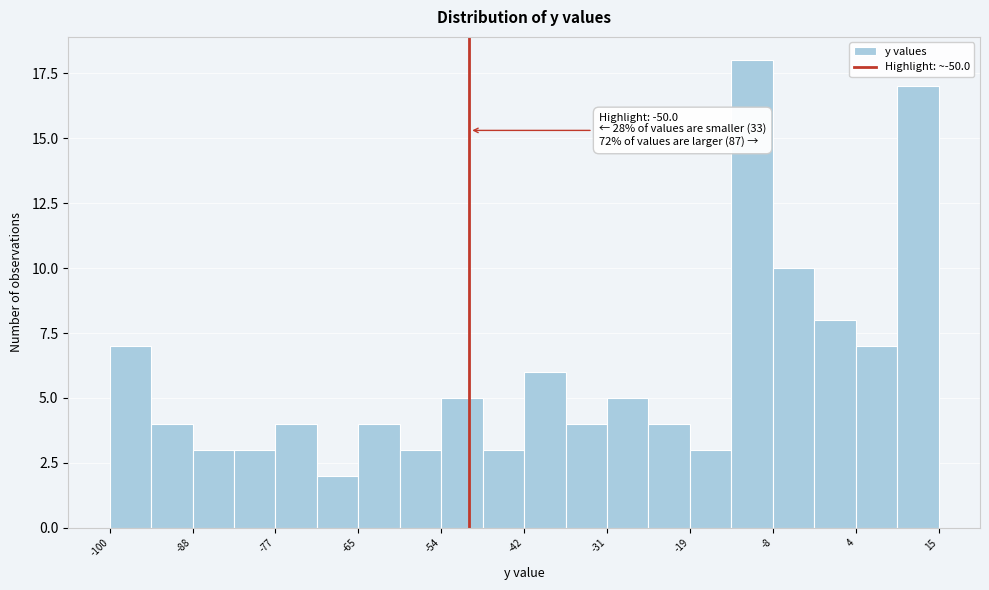

Around what value on the x-axis is the tallest bar? Give the approximate position of its centre, as read against the axis.

-10